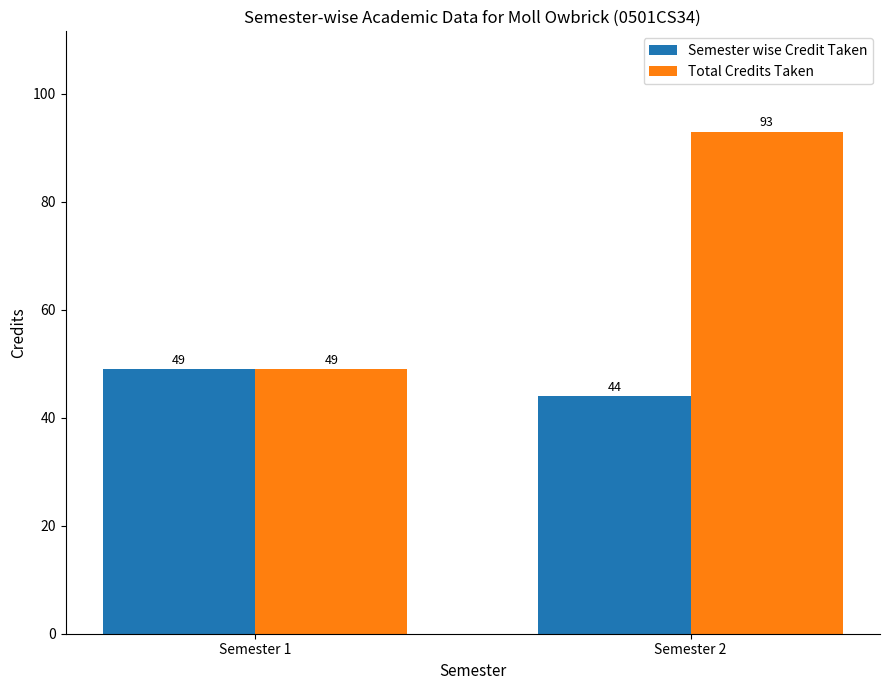

Reading left to right, transcribe all the data shown in this chart.

Semester wise Credit Taken: 49	44
Total Credits Taken: 49	93